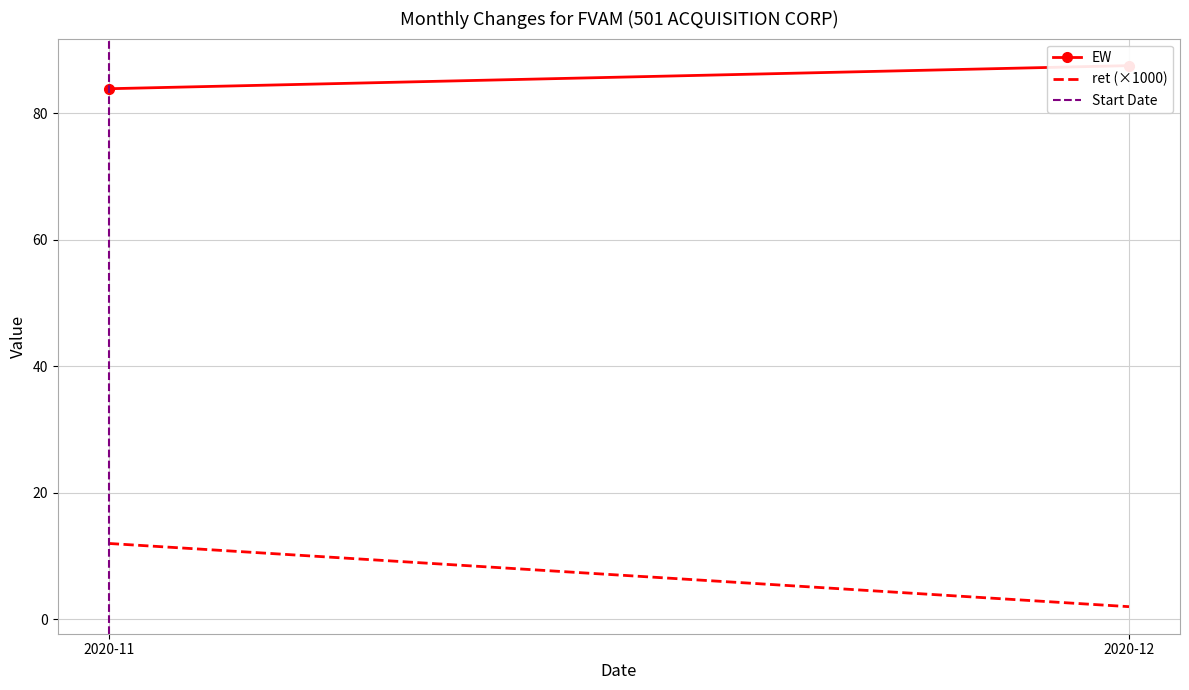

Is it true that ret (×1000) equals 3.2 at 2020-12?

False